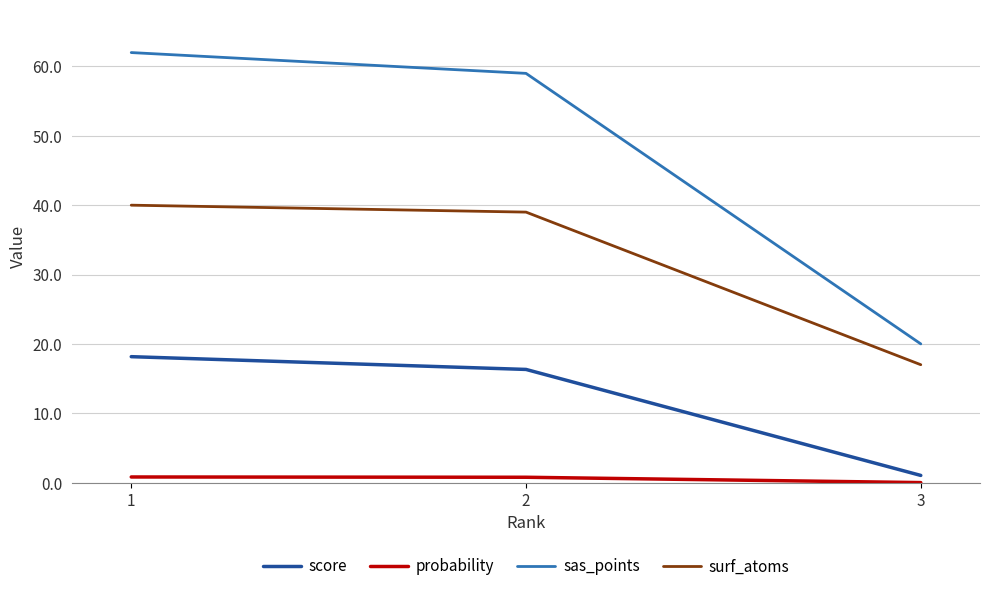

What are all the series names shown in the legend?

score, probability, sas_points, surf_atoms